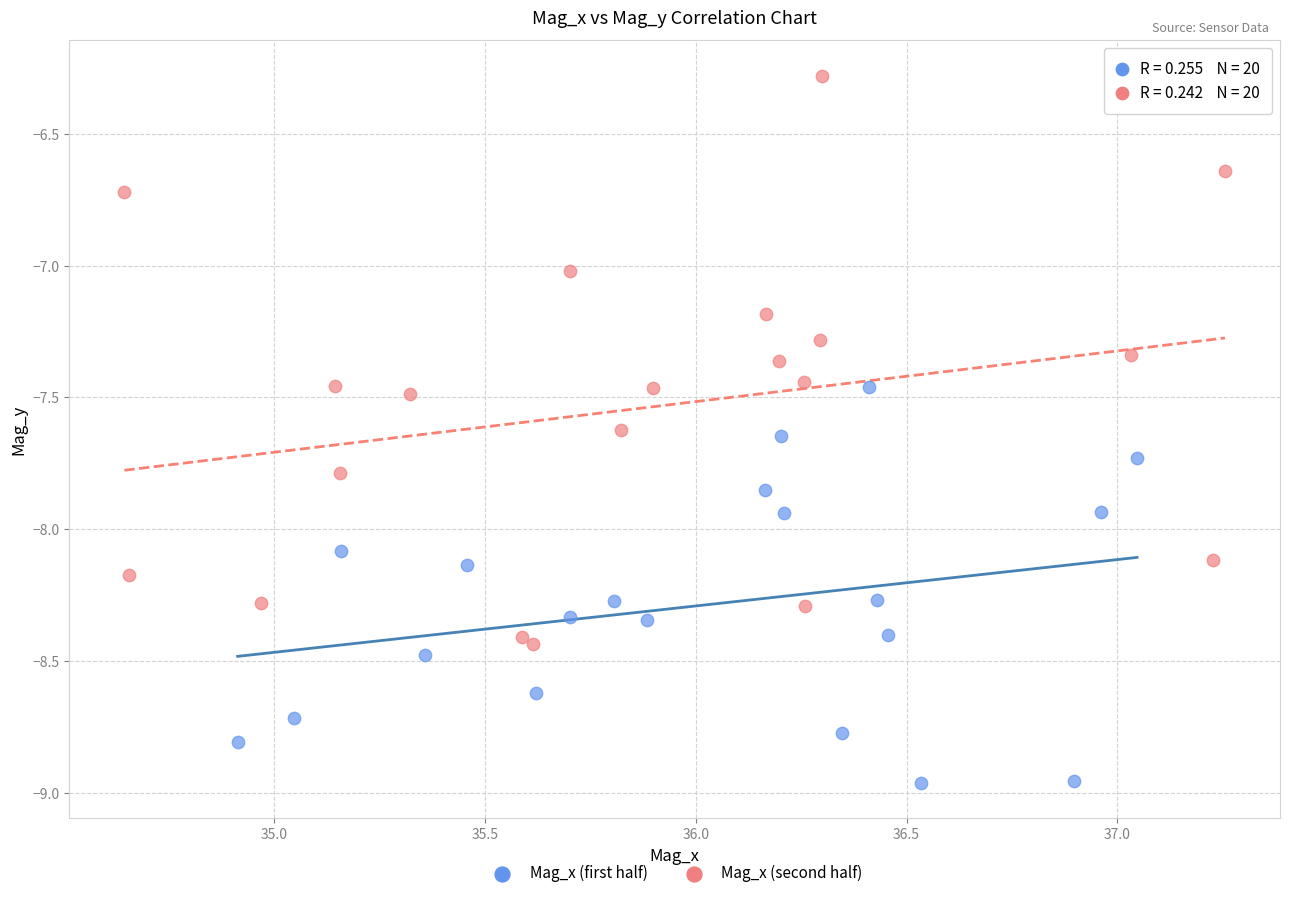

Which series reaches the maximum Y coordinate?

Mag_x (second half)